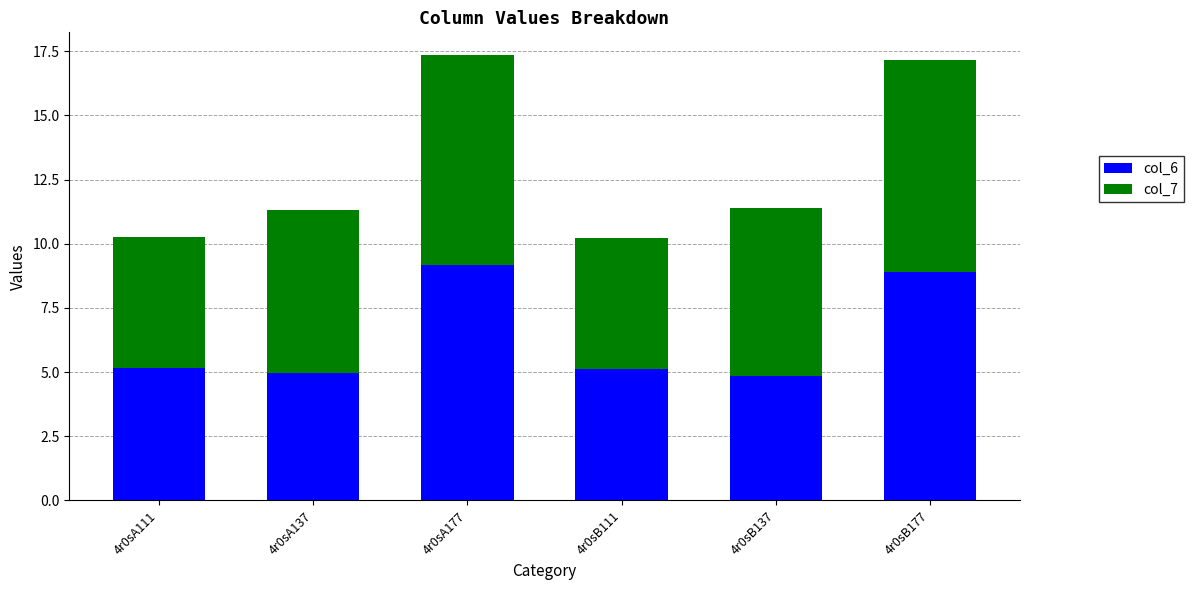

What is the highest value of the col_6 series?

9.2